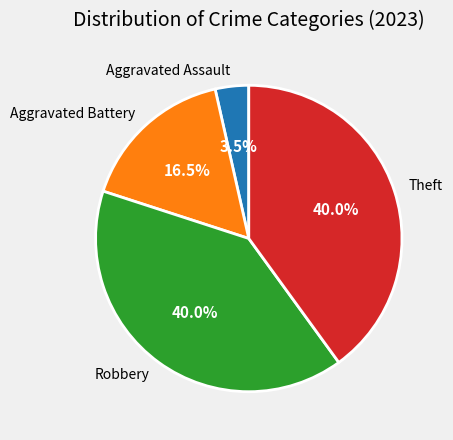

To the nearest percent, what portion does Robbery represent?

40%